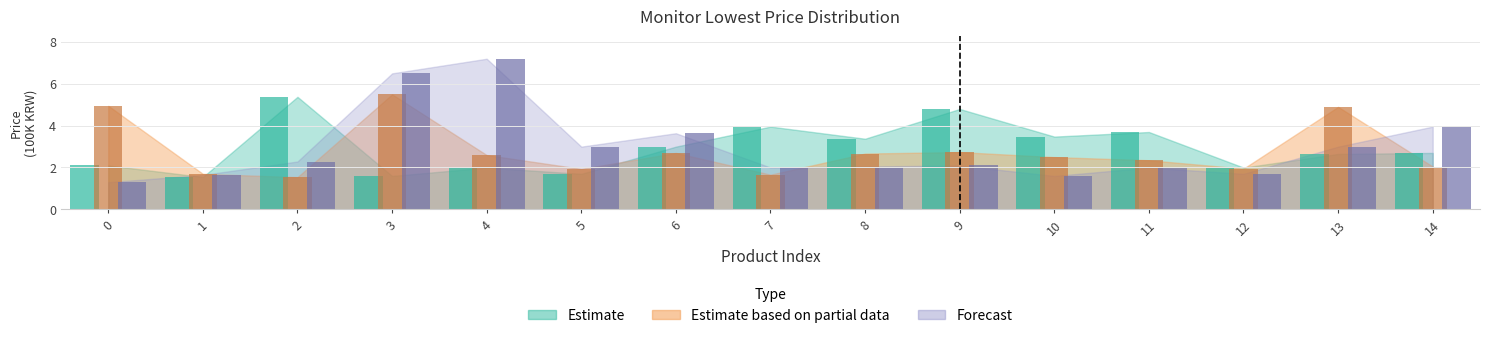

What is the greatest value displayed?

7.2